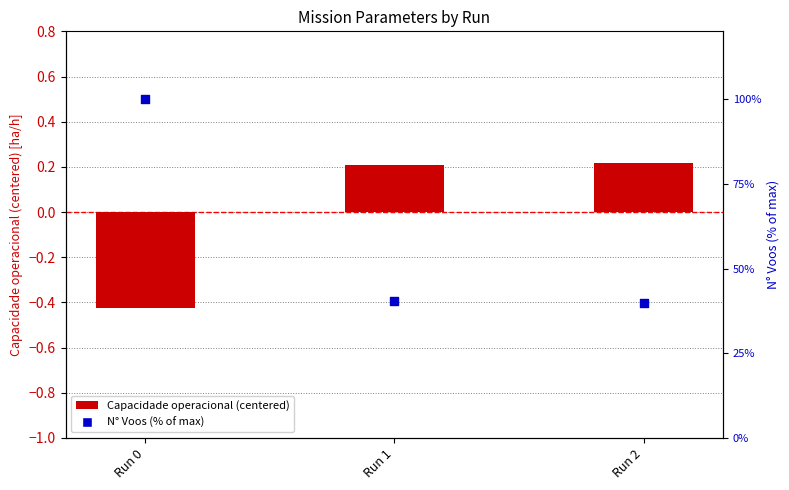

What are all the series names shown in the legend?

Capacidade operacional (centered), N Voos (% of max)